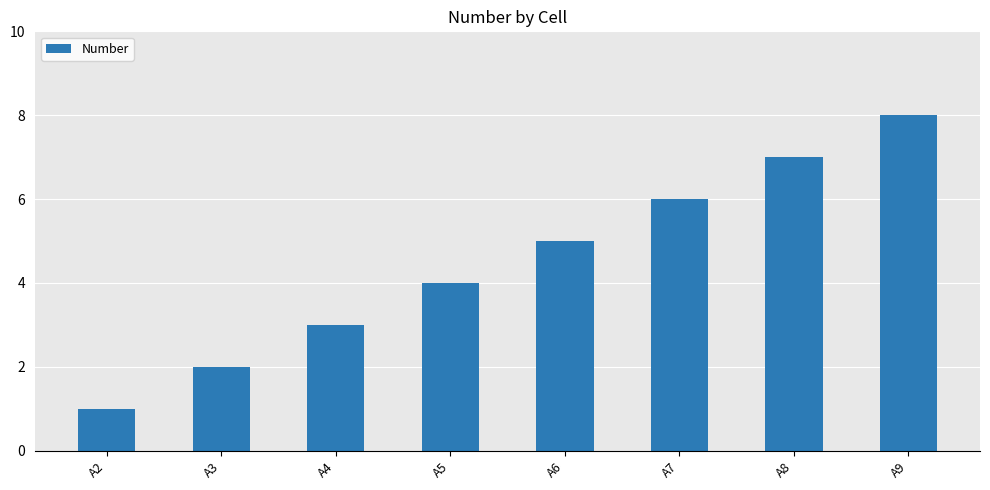

List the labels in order of value, largest first.

A9, A8, A7, A6, A5, A4, A3, A2